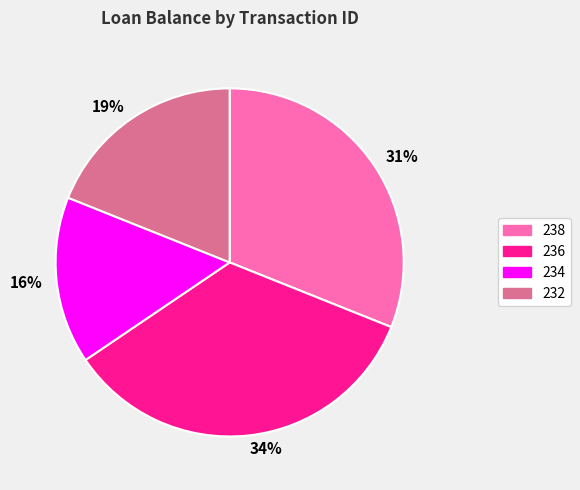

Is there a majority slice in this chart?

No